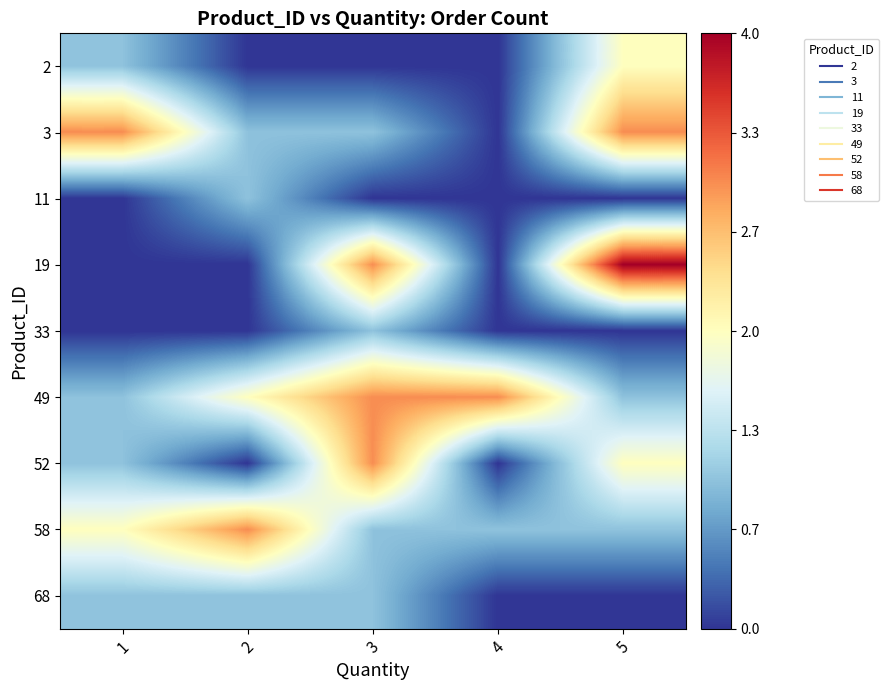

What is the difference between the highest and lowest values at 4?

3